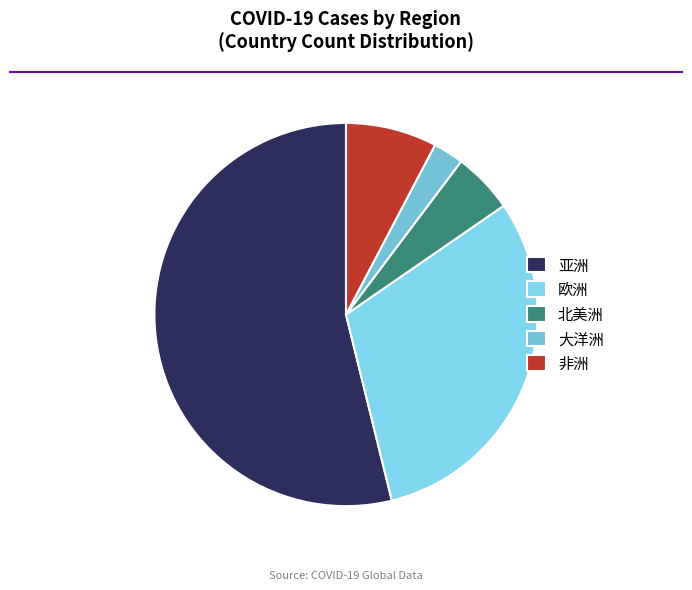

What is the majority slice?

亚洲